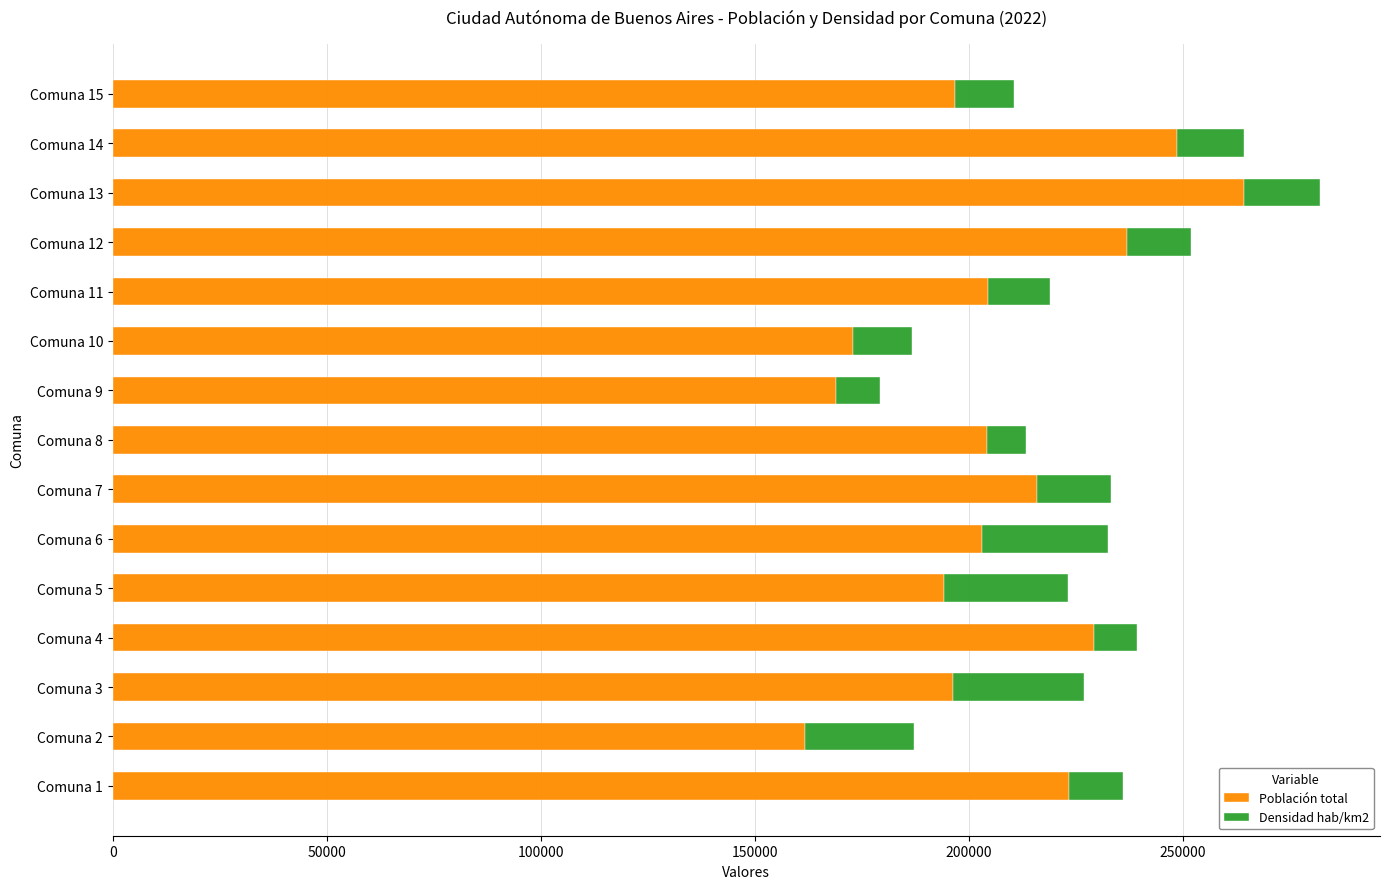

What is the total value across all series at Comuna 5?

223266.7